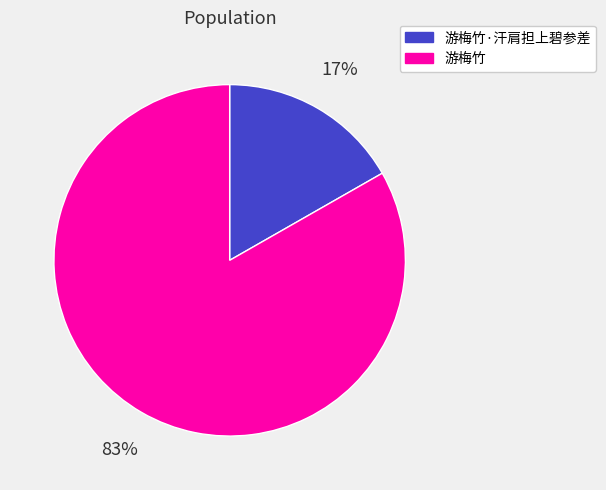

True or false: 游梅竹 accounts for 83% of the total.

True